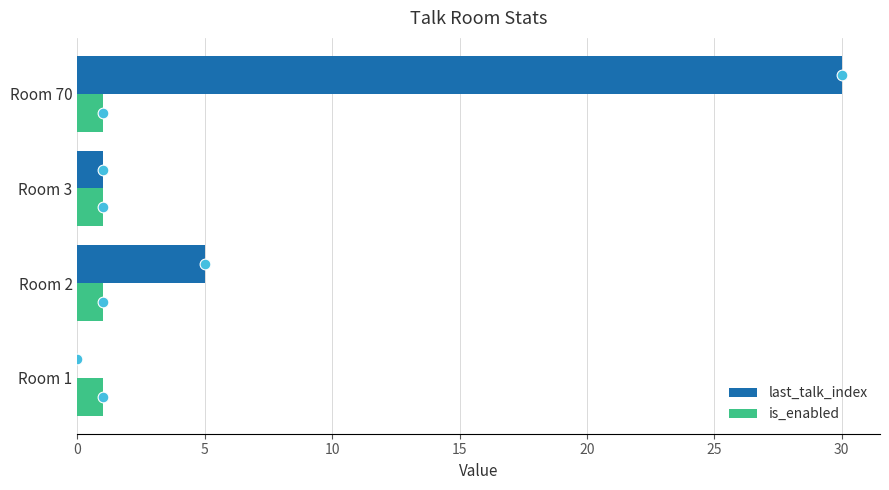

The is_enabled series shows 1 at Room 2. True or false?

True